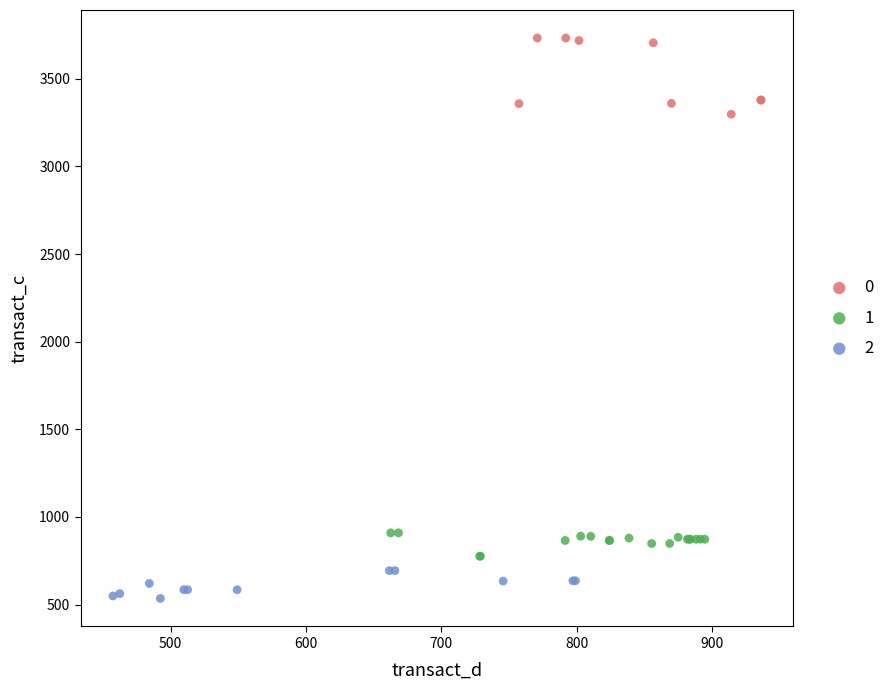

Which series has the widest spread of Y values?

0